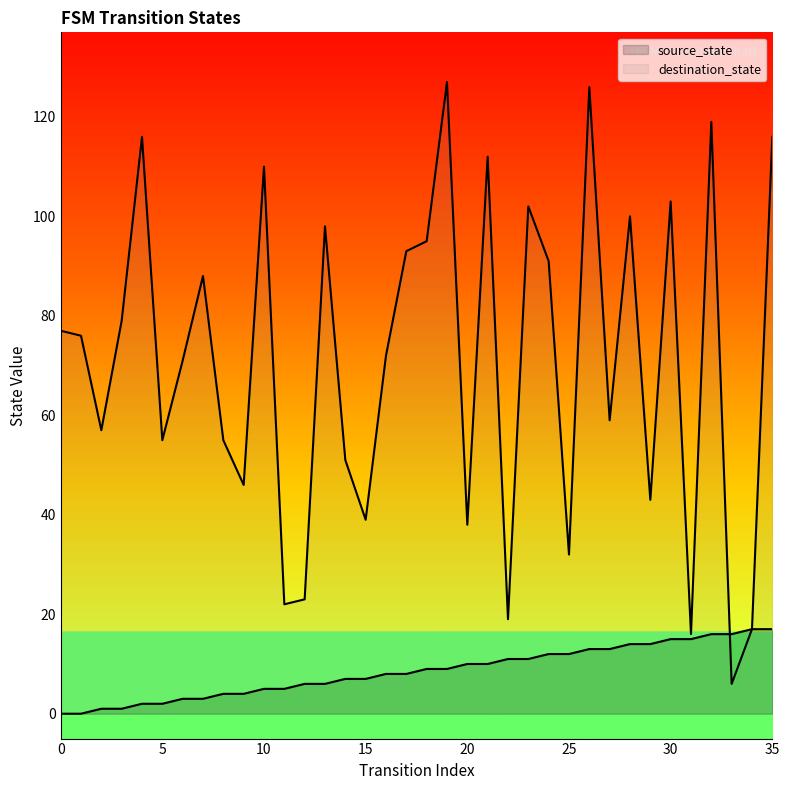

Reading right to left, transcribe all the data shown in this chart.

source_state: 17	17	16	16	15	15	14	14	13	13	12	12	11	11	10	10	9	9	8	8	7	7	6	6	5	5	4	4	3	3	2	2	1	1	0	0
destination_state: 116	17	6	119	16	103	43	100	59	126	32	91	102	19	112	38	127	95	93	72	39	51	98	23	22	110	46	55	88	71	55	116	79	57	76	77